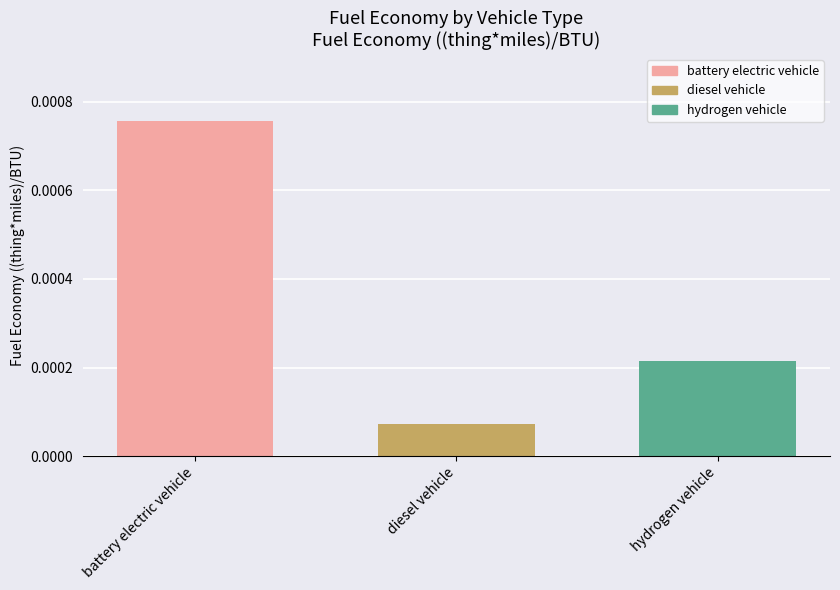

Which category has the lowest value across all series?

diesel vehicle